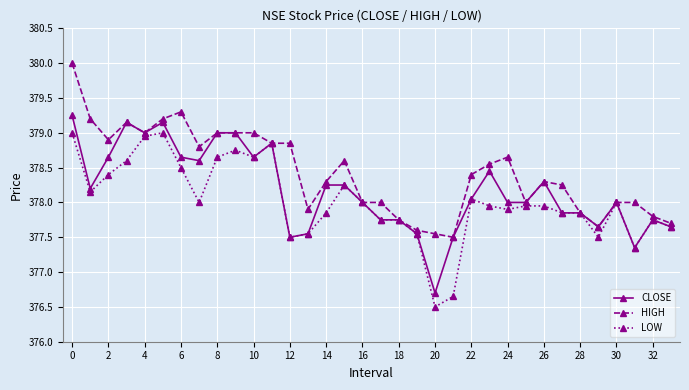

Count the number of data series in this chart.

3